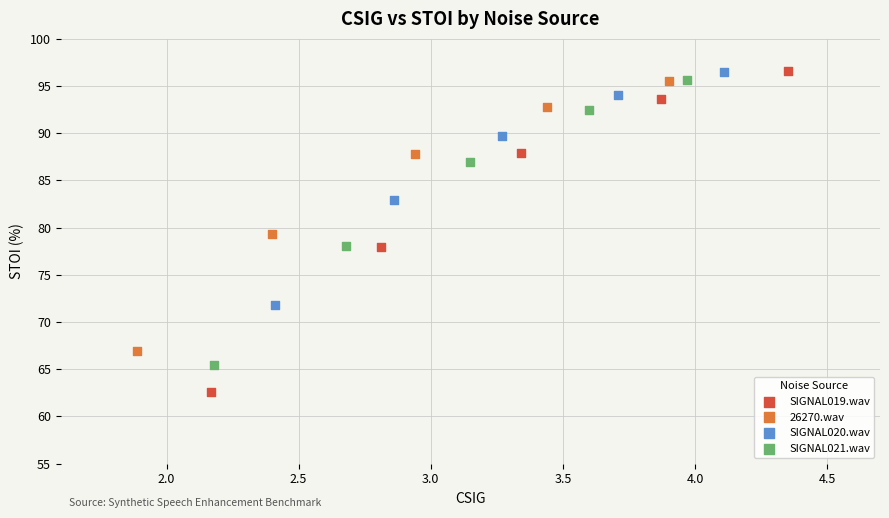

Which series has the largest Y range (max minus min)?

SIGNAL019.wav